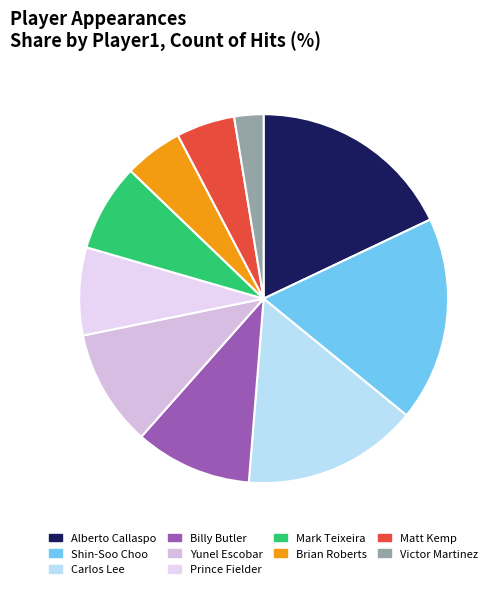

What is the ratio of the value at Brian Roberts to the value at Alberto Callaspo?

0.3